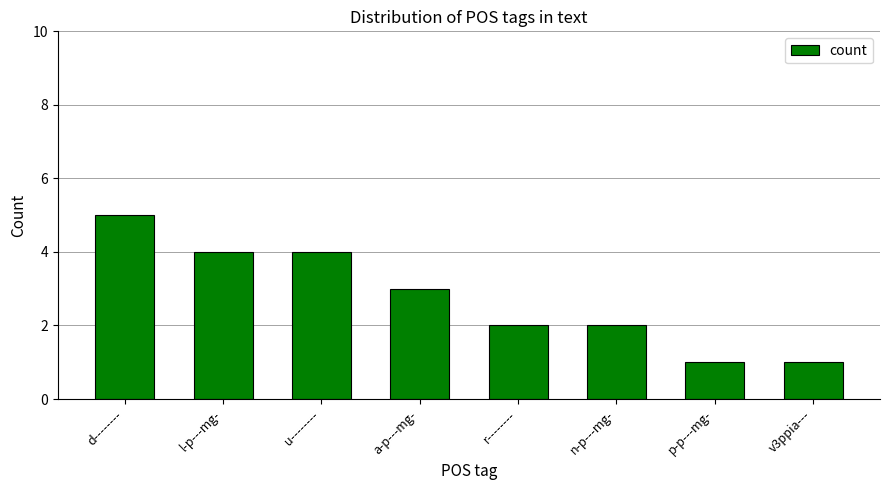

What is the difference between the maximum and second lowest values?

4